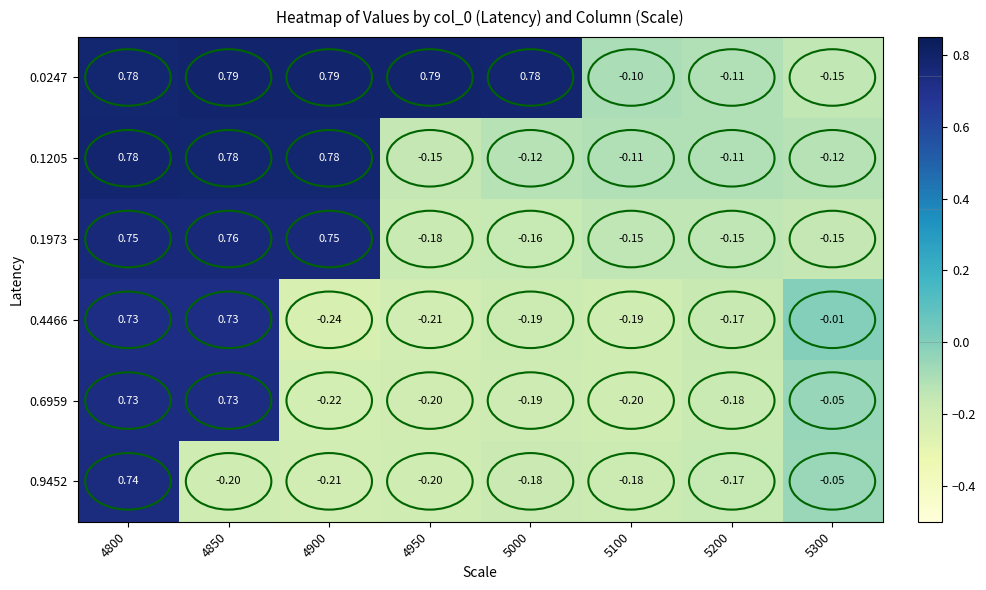

How many values in 0.9452 are below zero?

7